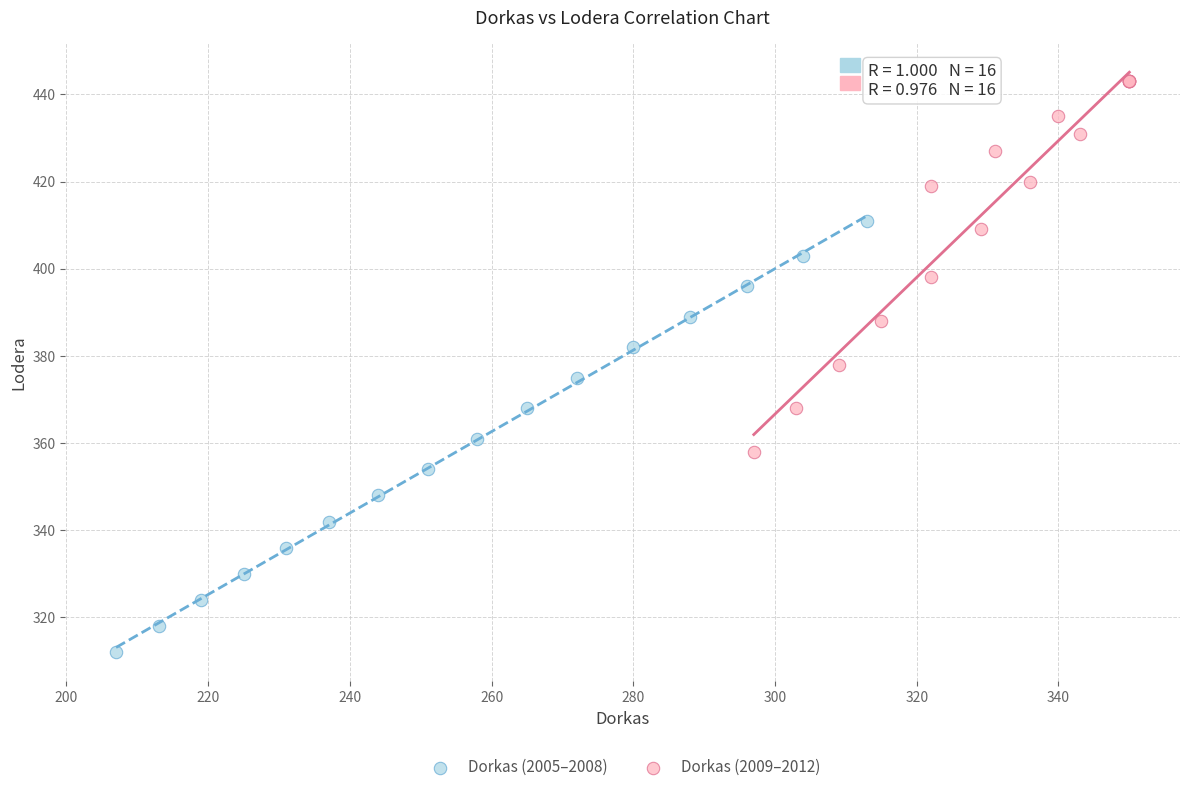

Which series has the largest Y range (max minus min)?

Dorkas (2005–2008)